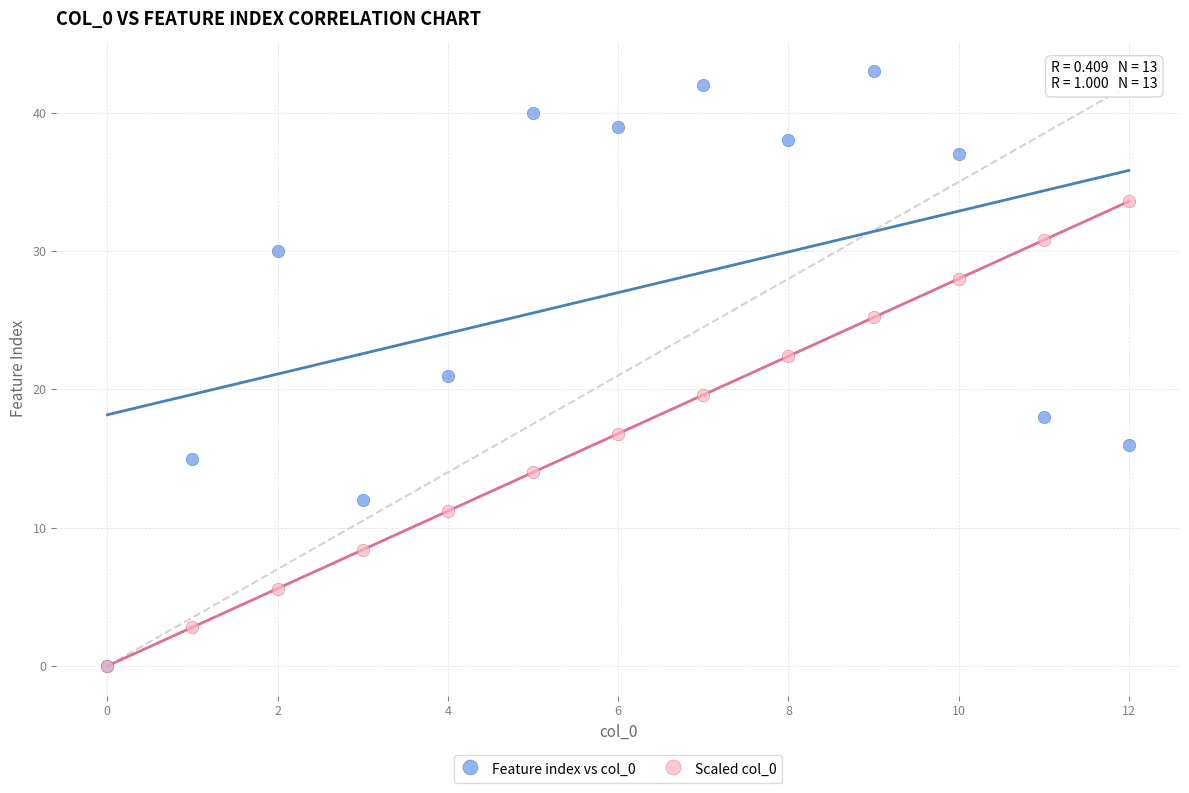

What are all the series names shown in the legend?

Feature index vs col_0, Scaled col_0